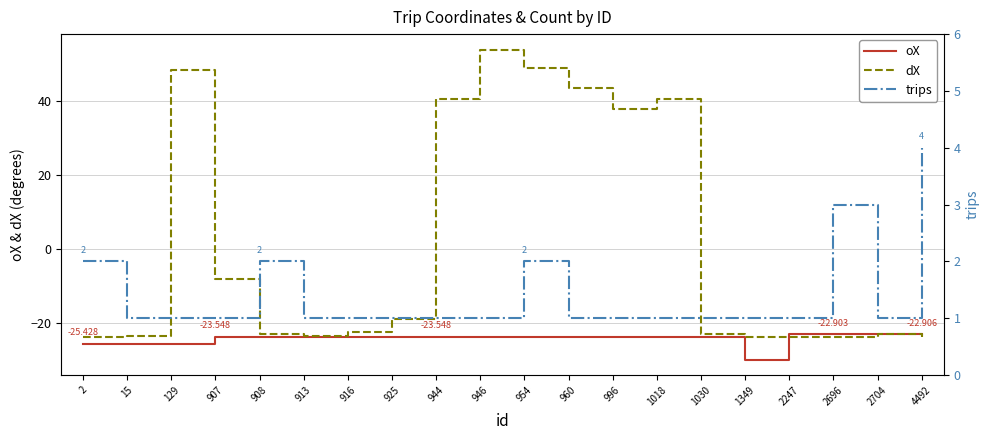

At how many categories does at least one series exceed -29?

20